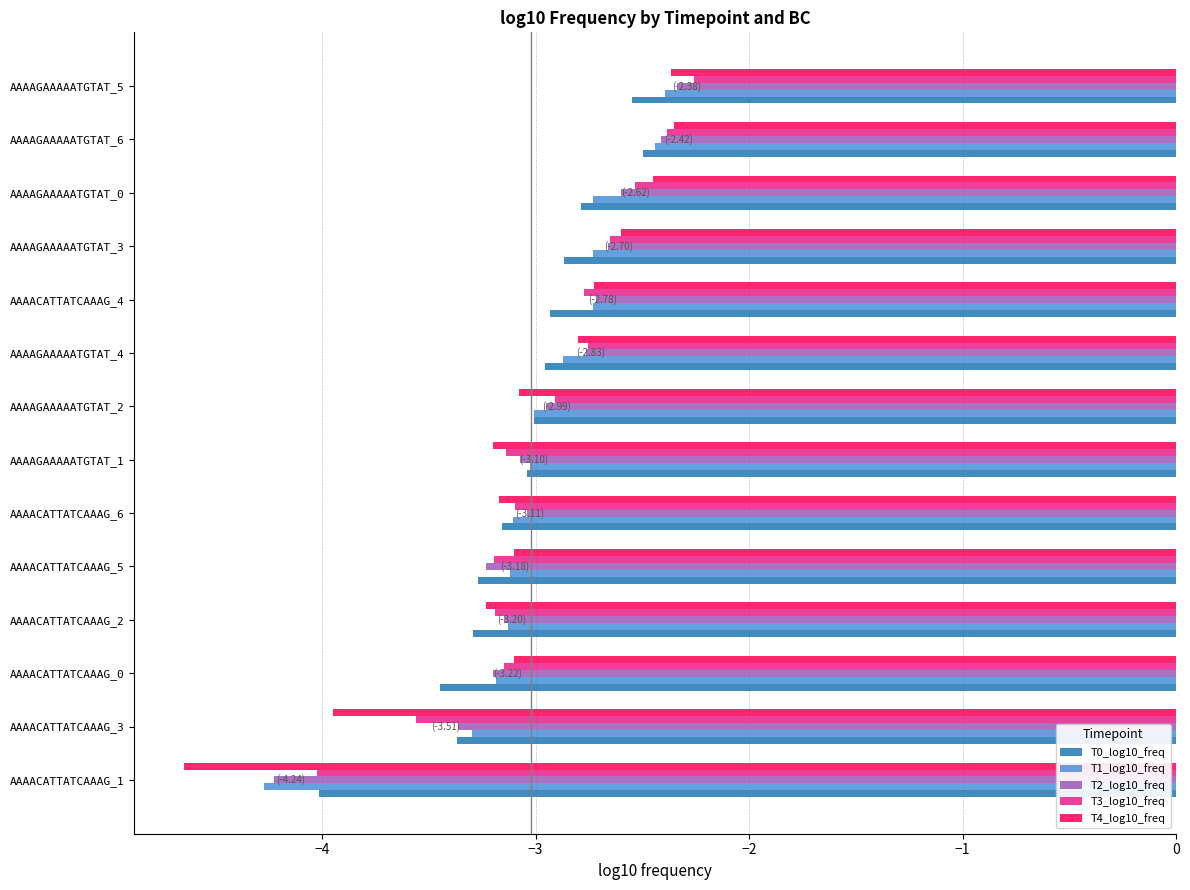

What are all the series names shown in the legend?

T0_log10_freq, T1_log10_freq, T2_log10_freq, T3_log10_freq, T4_log10_freq